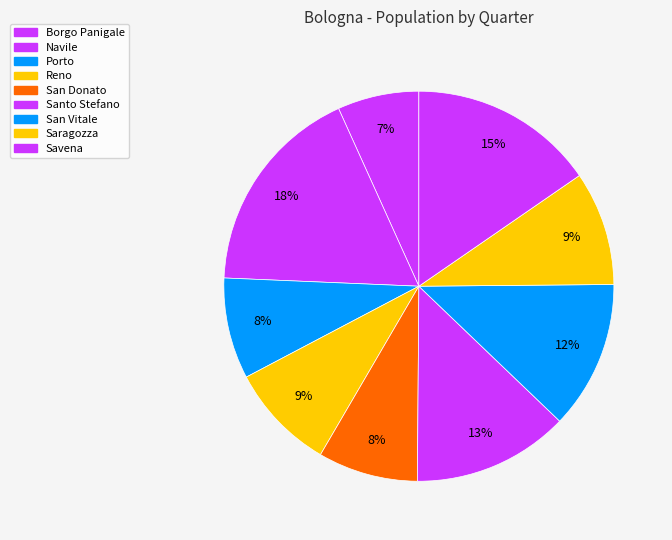

To the nearest percent, what is the difference between the largest and smallest slice percentages?

11%